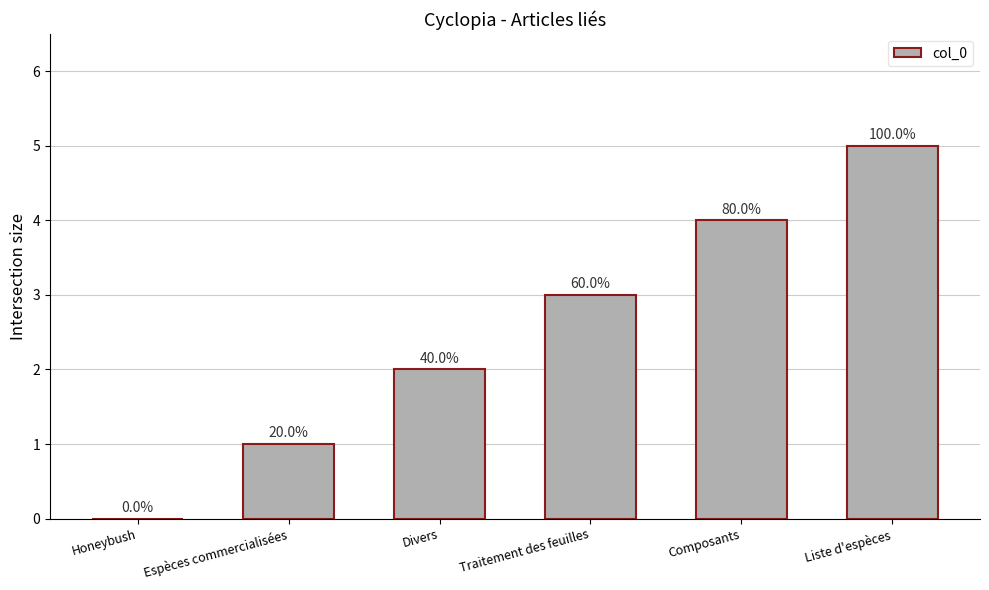

True or false: the data shows 3 at Traitement des feuilles.

True